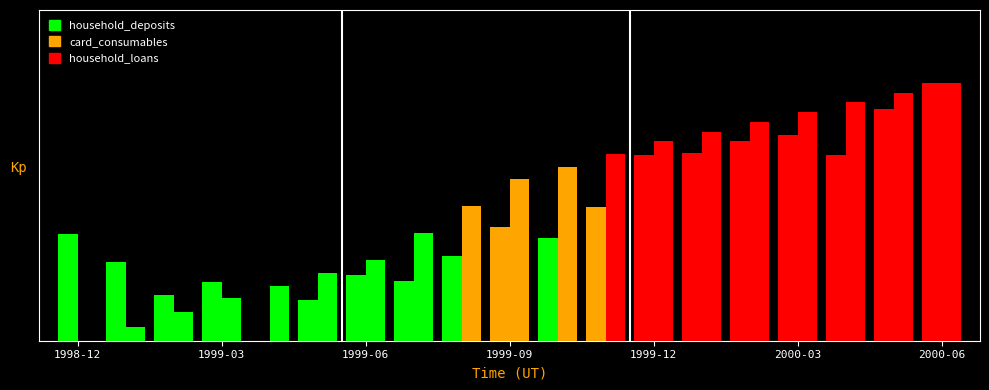

Are the bars horizontal?

No